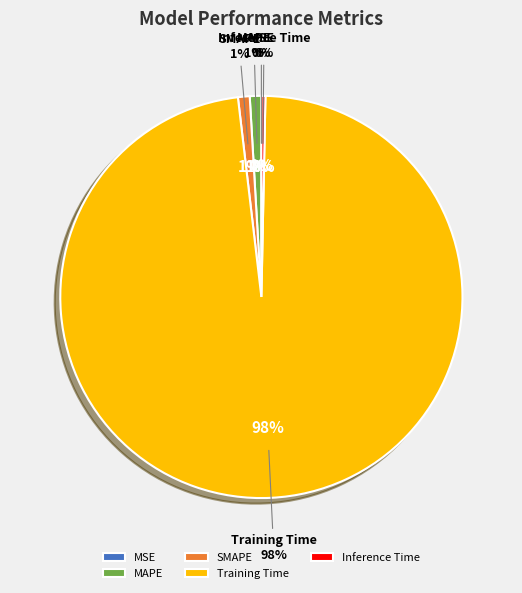

What is the change in value from SMAPE to Training Time?

+2.7